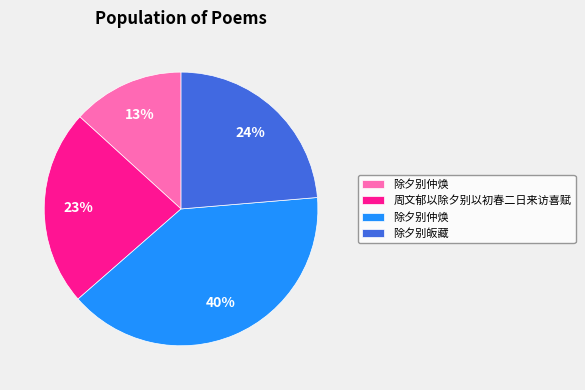

To the nearest percent, what is the average slice percentage?

25%